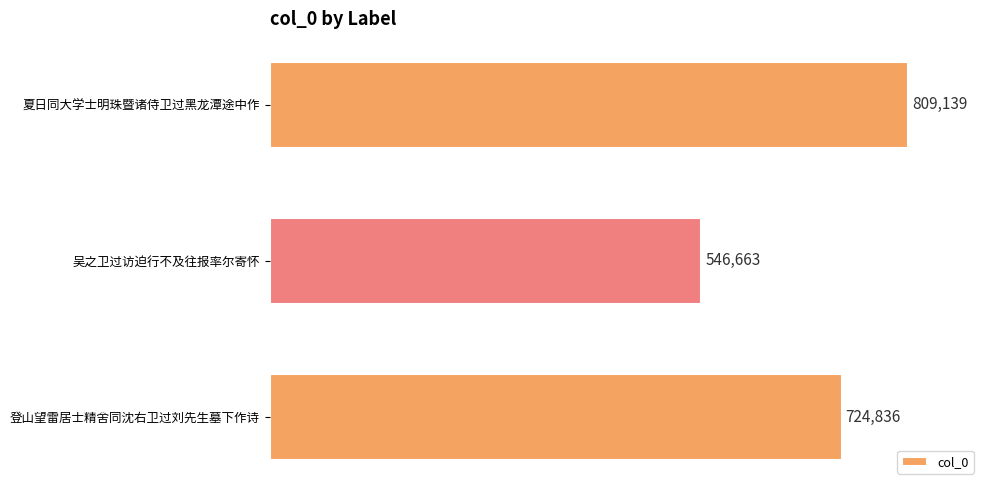

Does the chart contain stacked bars?

No